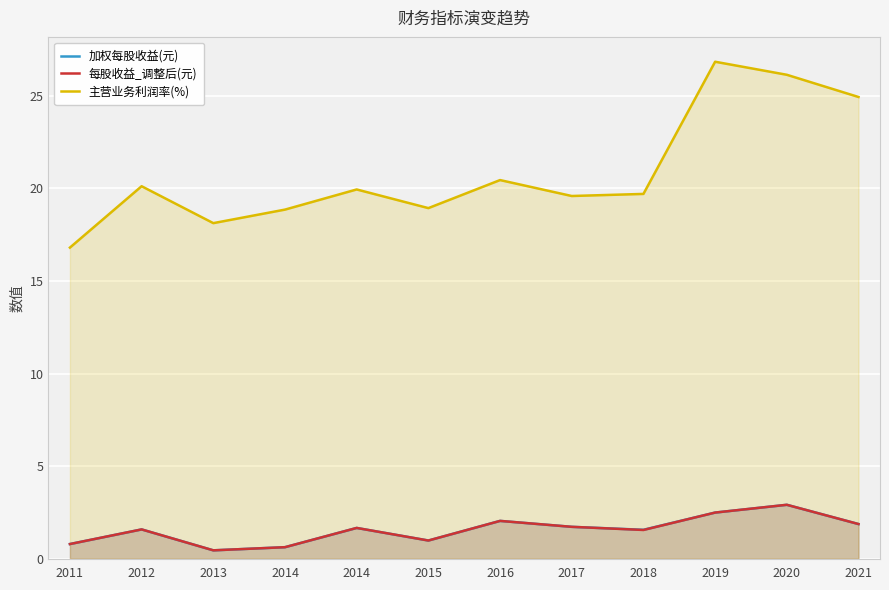

What is the spread (max minus min) of values at 2011?

16.0